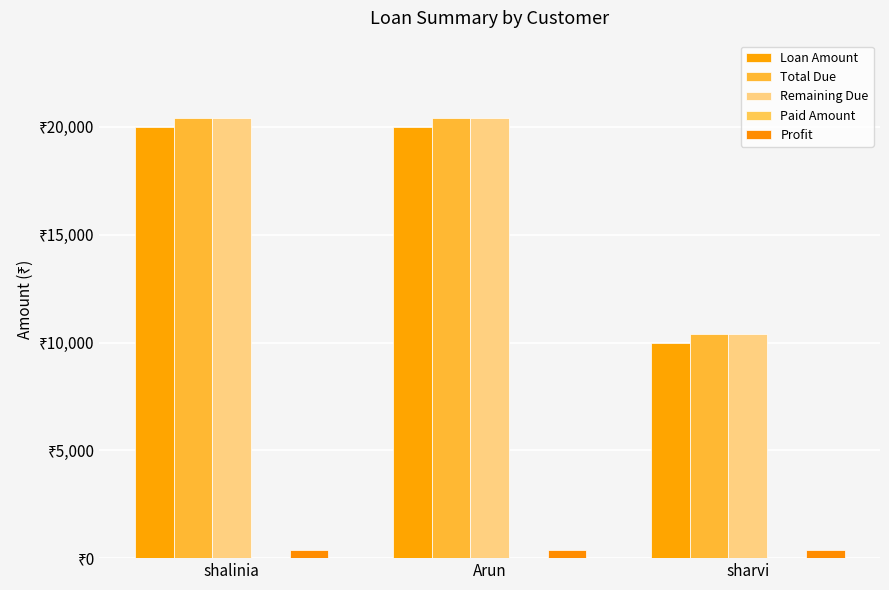

True or false: Total Due has a value of 13806 at sharvi.

False